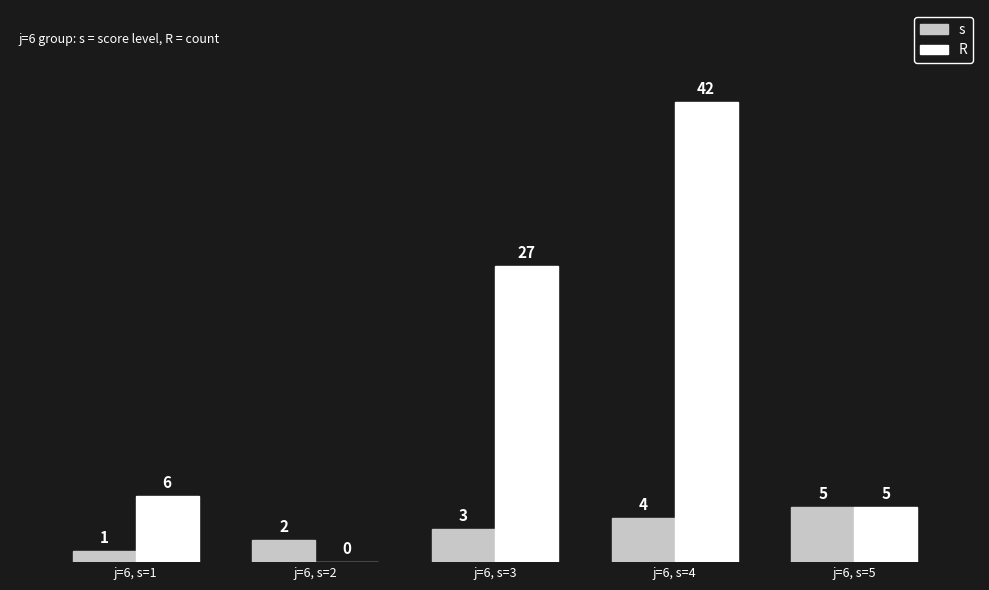

What is the sum of the s values at j=6, s=5 and j=6, s=4?

9